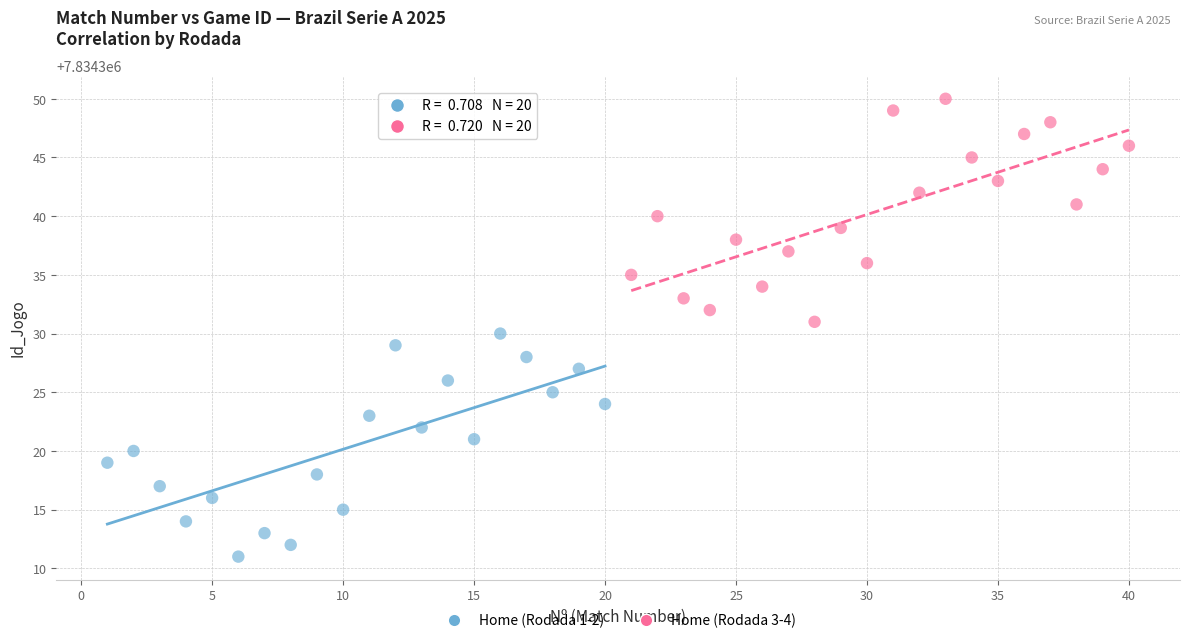

Which series contains the lowest Y value?

Home (Rodada 1-2)